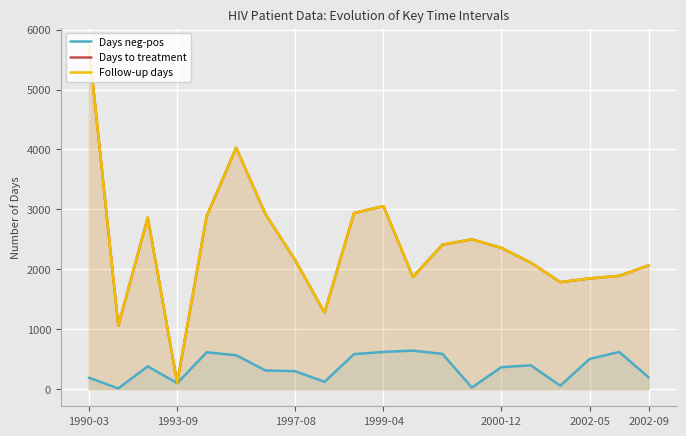

Which category has the highest value across all series?

1990-03